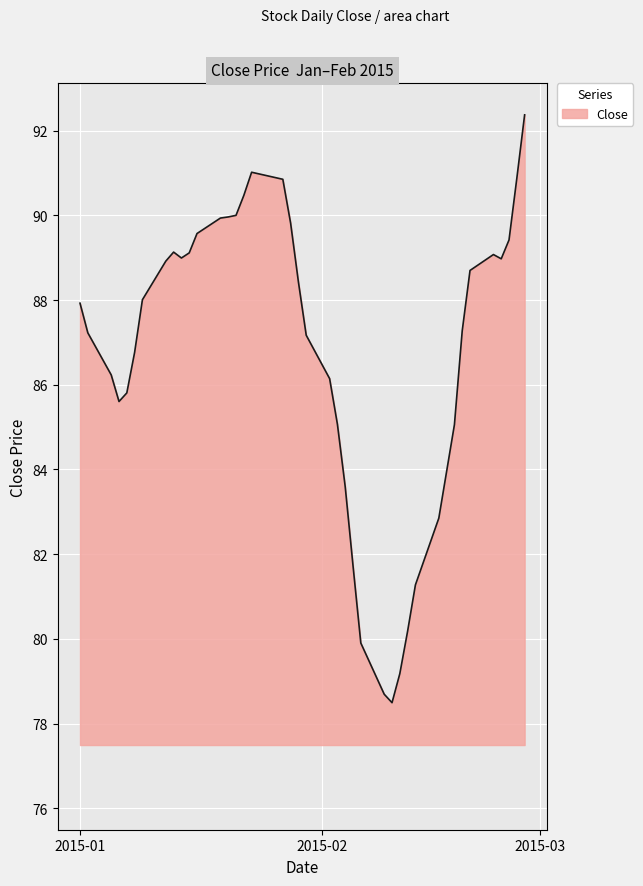

What is the greatest value displayed?

92.4